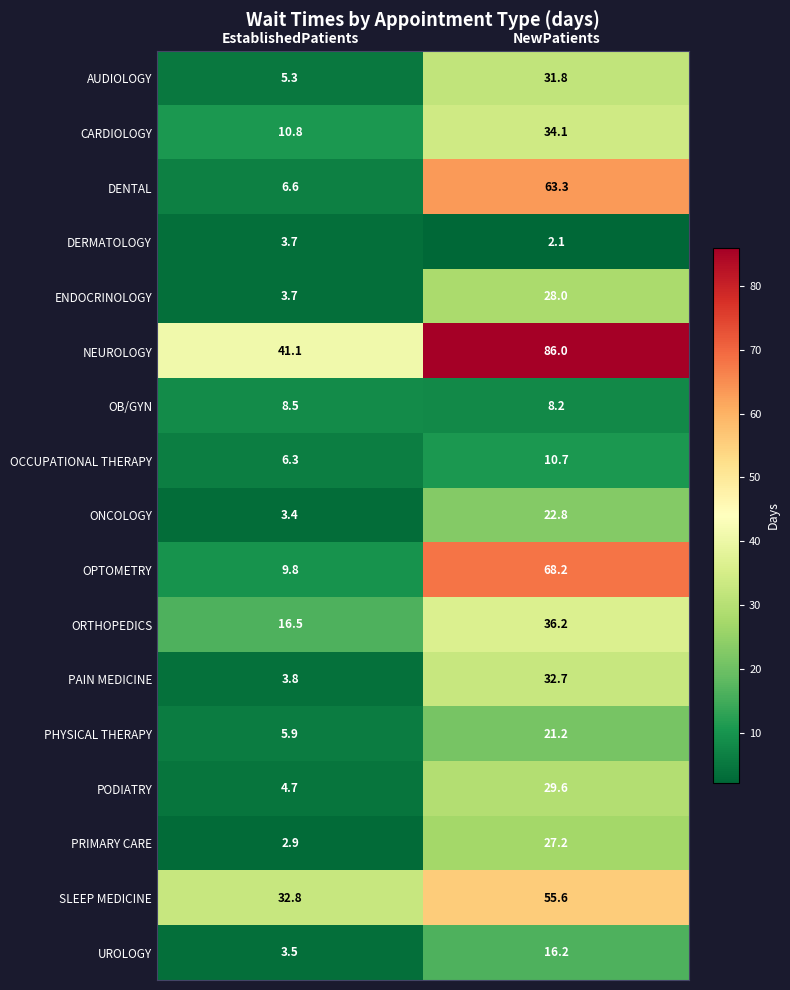

Is it true that NEUROLOGY equals 69.0 at EstablishedPatients?

False